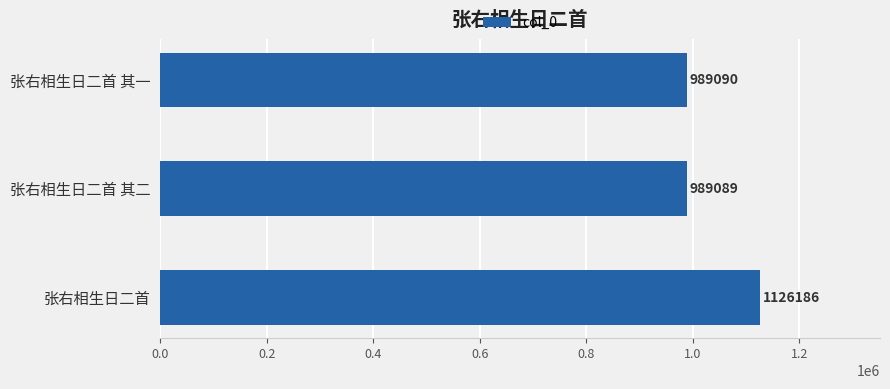

What is the label of the 1st bar from the bottom?

张右相生日二首